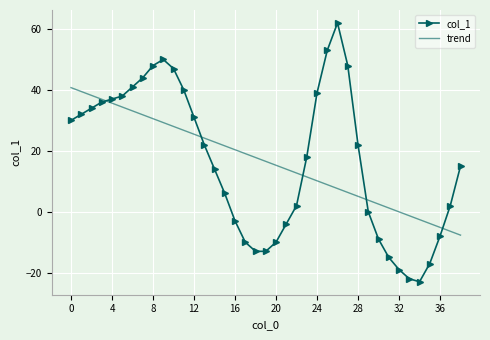

What is the minimum value for col_1?

-23.0